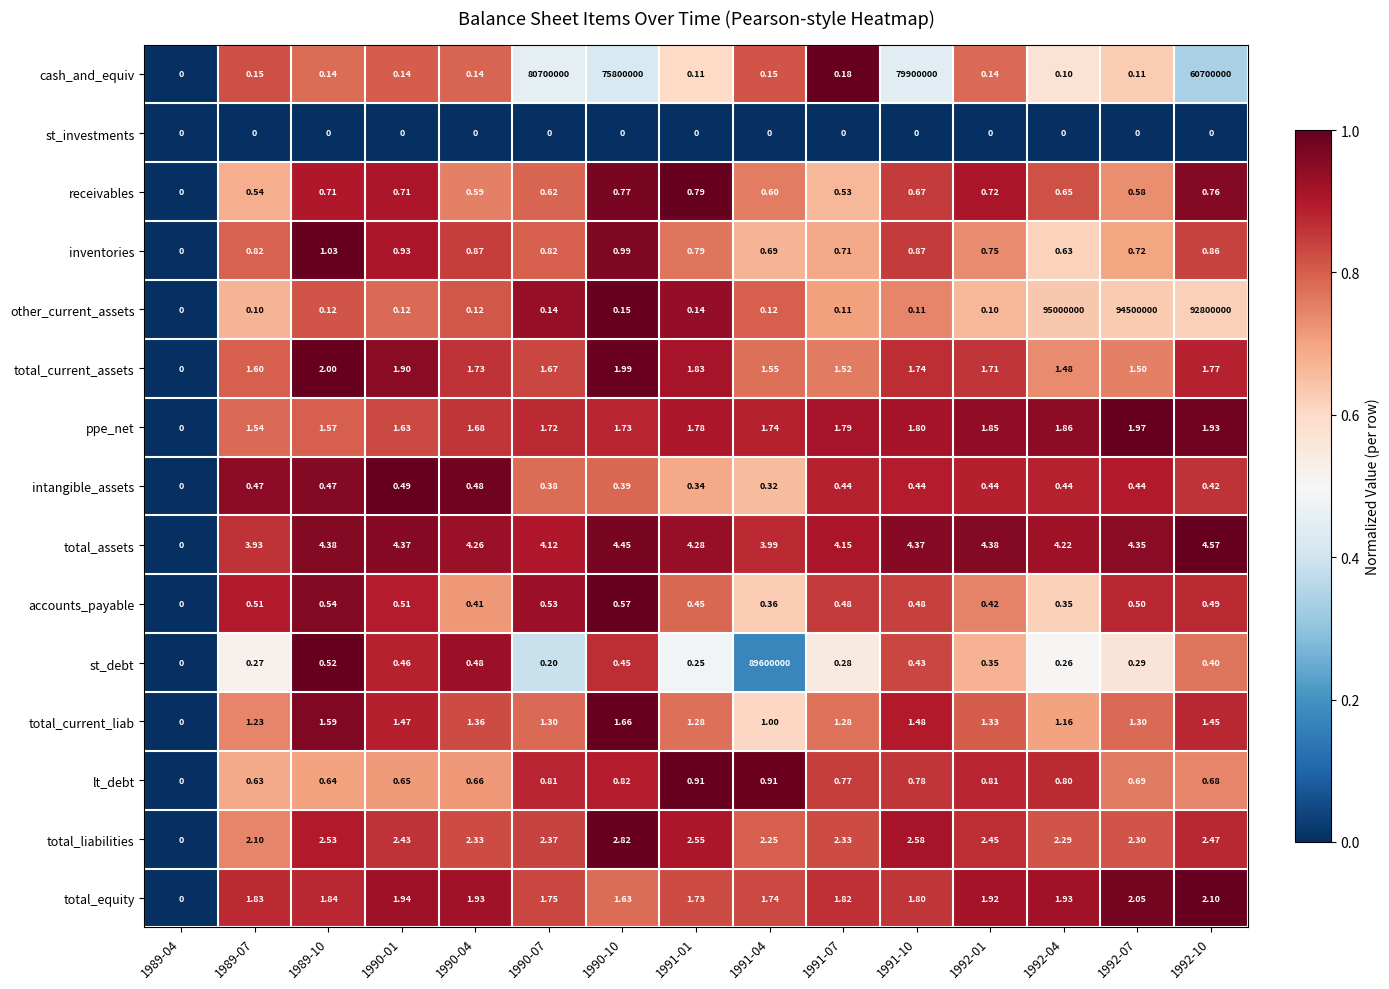

Rank the series at 1991-07 from highest to lowest value.

total_assets, total_liabilities, total_equity, ppe_net, total_current_assets, total_current_liab, lt_debt, inventories, receivables, accounts_payable, intangible_assets, st_debt, cash_and_equiv, other_current_assets, st_investments